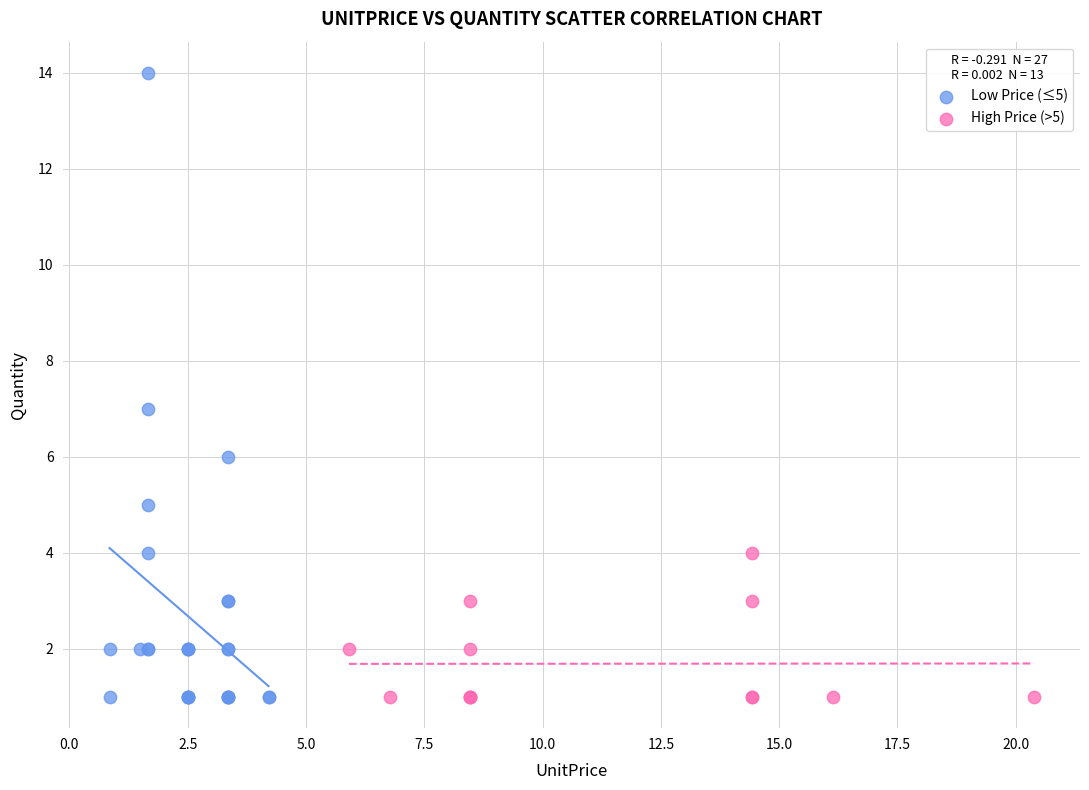

What are all the series names shown in the legend?

Low Price (≤5), High Price (>5)